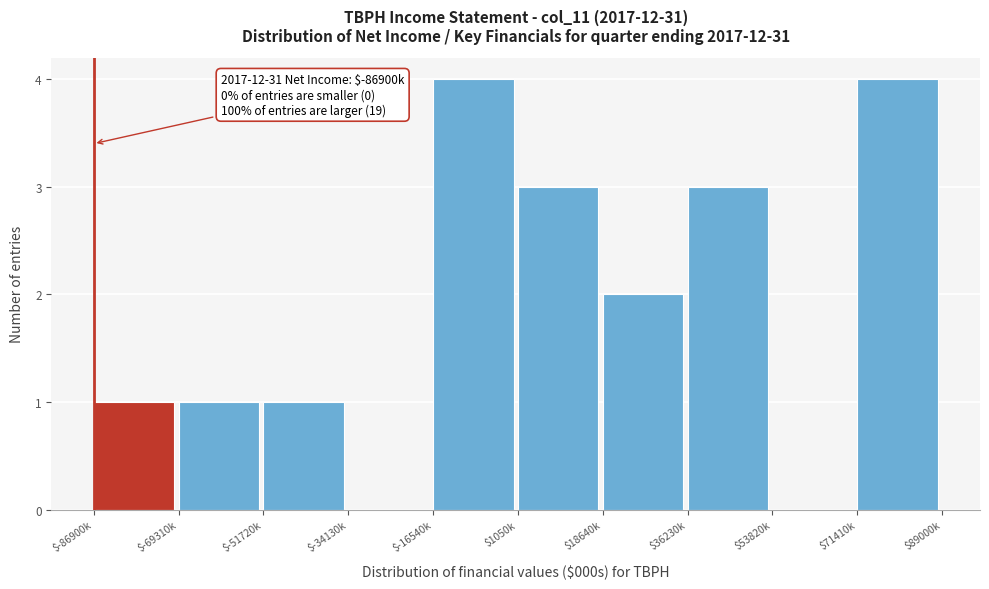

What is the greatest value displayed?

4